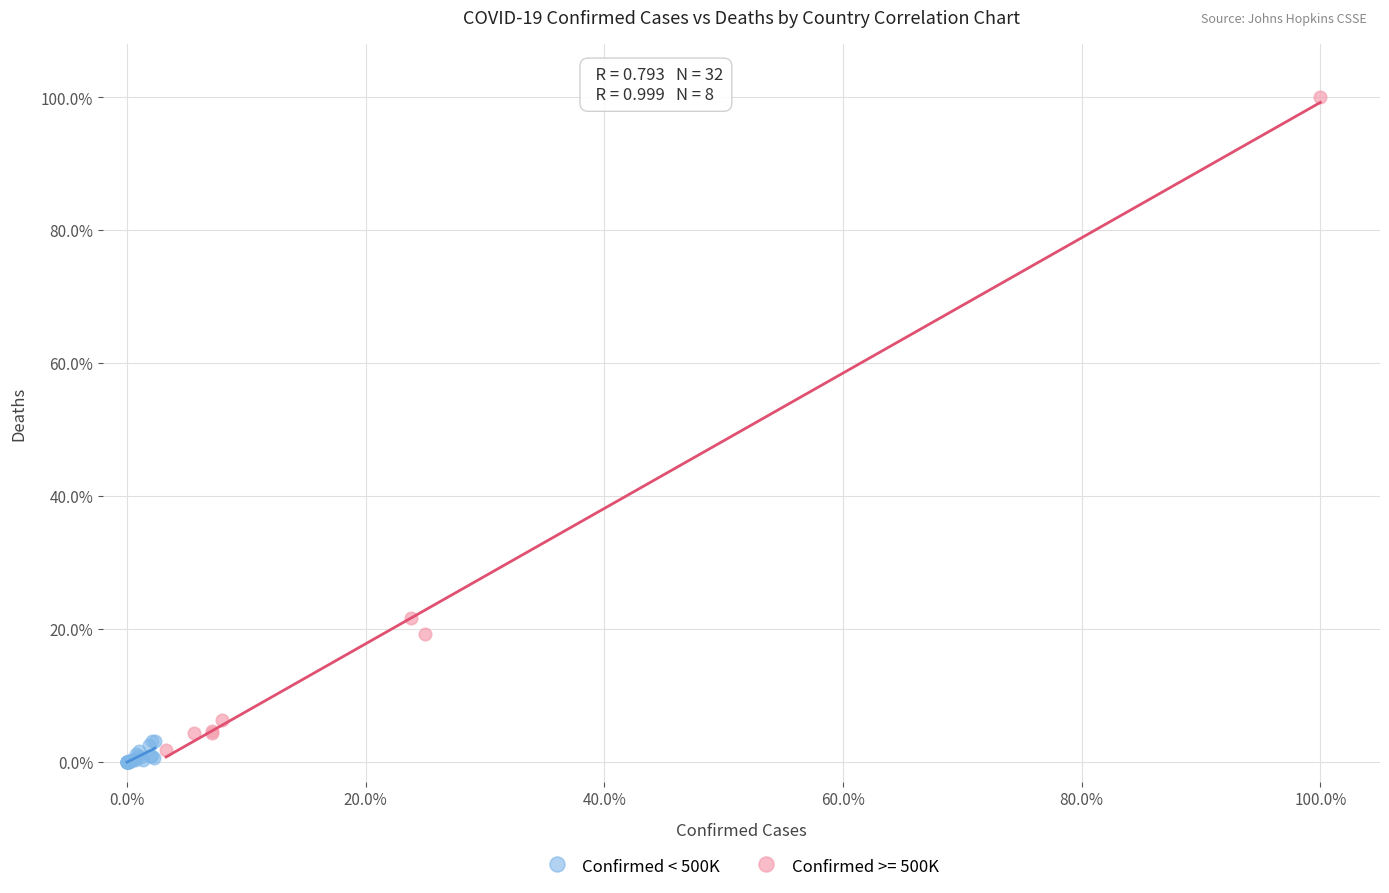

Which series has the largest Y range (max minus min)?

Confirmed >= 500K